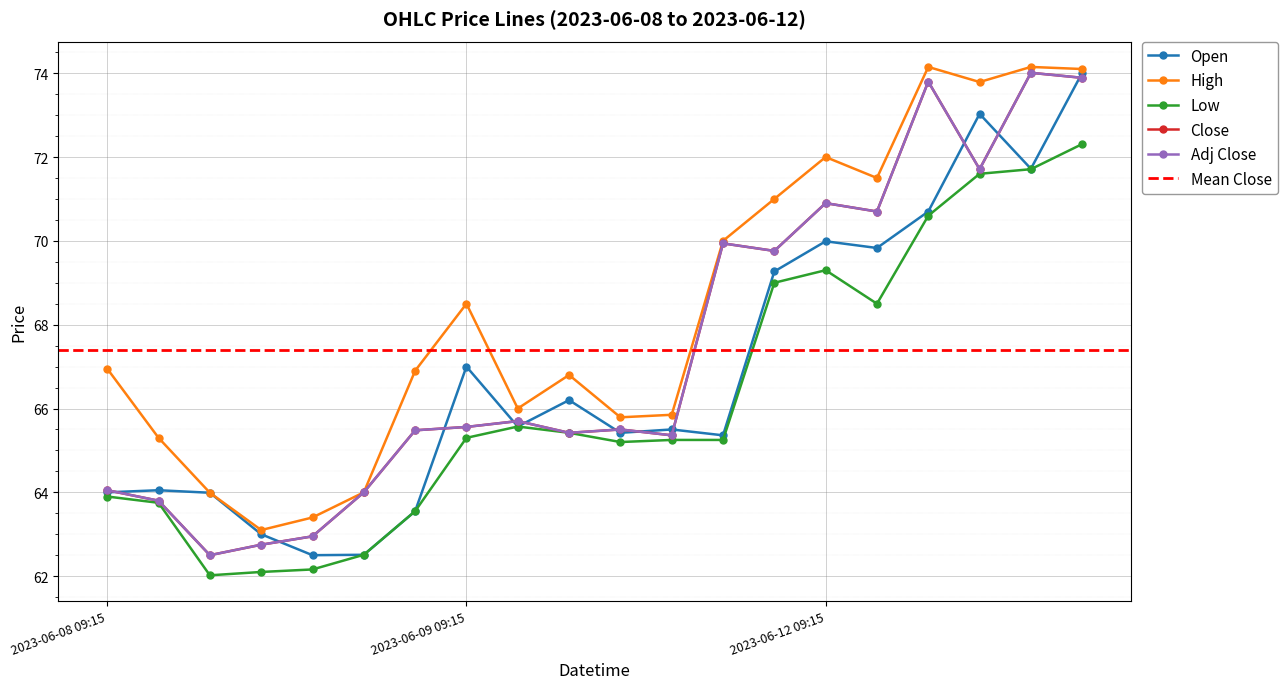

True or false: High has a value of 24.8 at 2023-06-09 12:15.

False